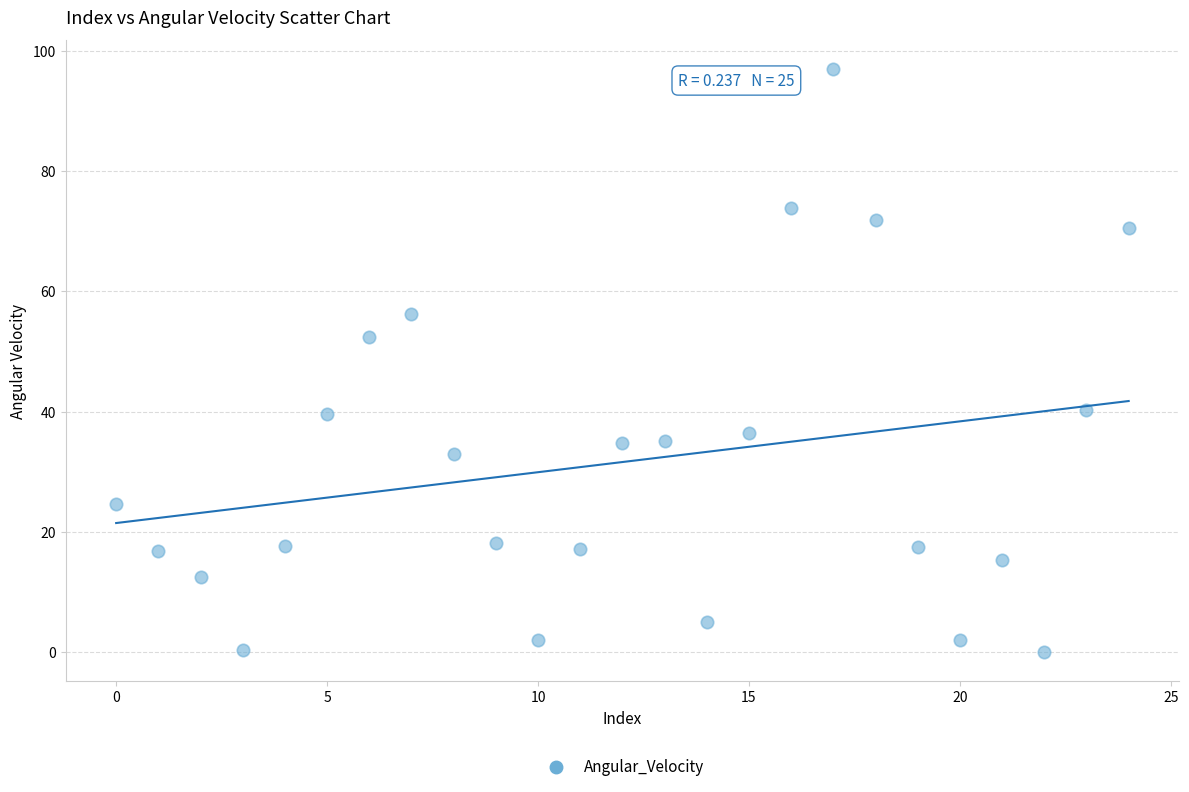

What is the range of Y values (max minus min)?

96.8